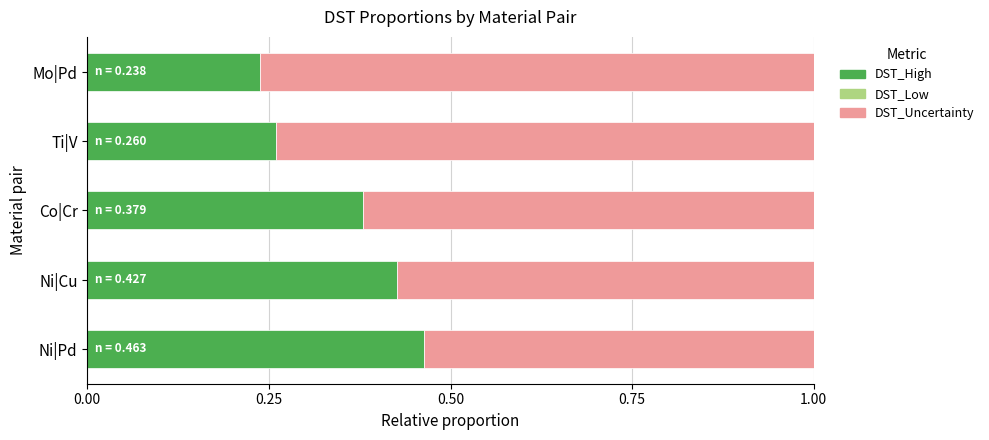

How many data points does each series have?

5